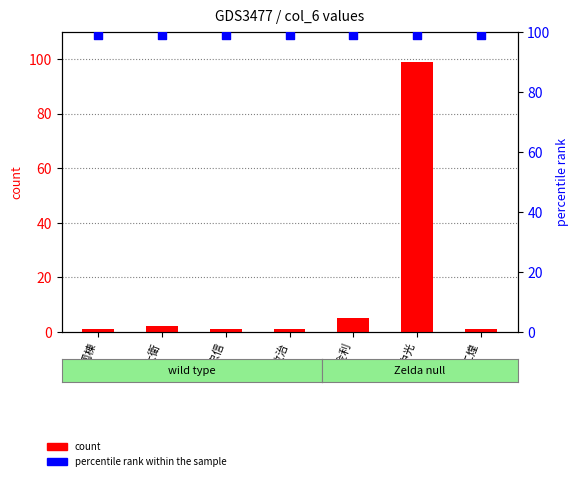

Which series has the largest Y range (max minus min)?

count